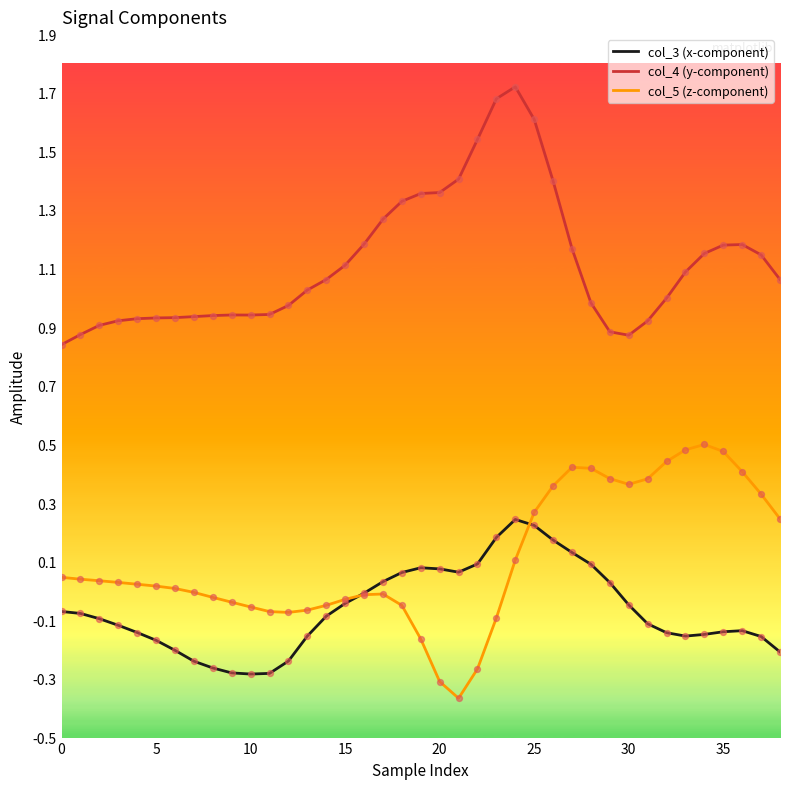

True or false: col_4 (y-component) and col_3 (x-component) intersect in this chart.

False